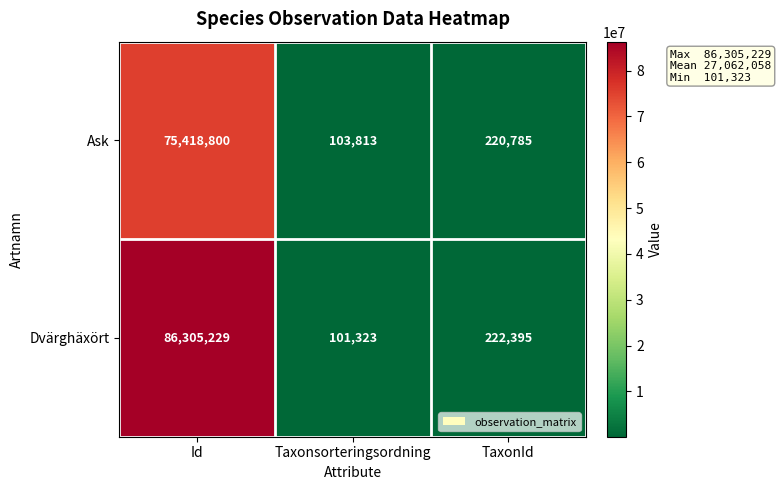

What is the sum of all Dvärghäxört values?

86628947